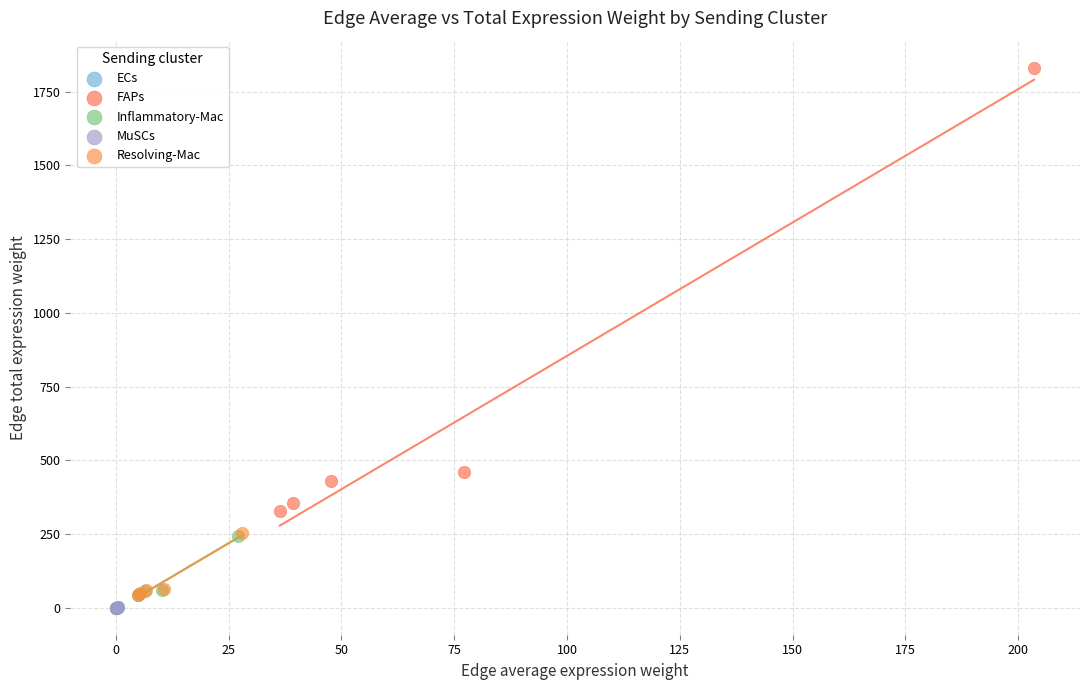

Which series has the largest Y range (max minus min)?

FAPs